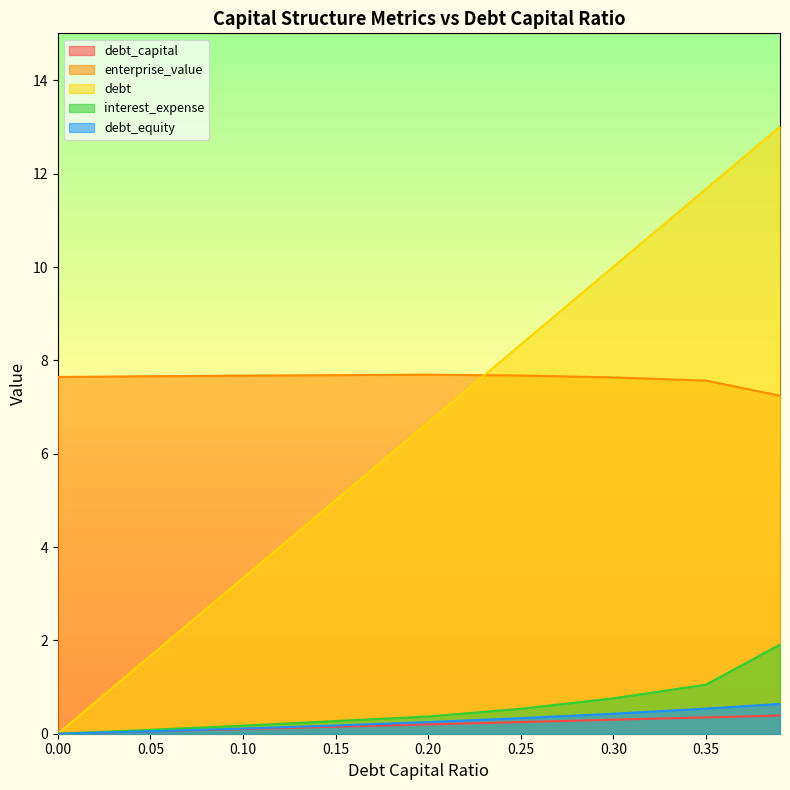

Reading left to right, transcribe all the data shown in this chart.

debt_capital: 0.0	0.1	0.1	0.1	0.2	0.2	0.3	0.3	0.4
enterprise_value: 7.6	7.7	7.7	7.7	7.7	7.7	7.6	7.6	7.2
debt: 0.0	1.7	3.3	5.0	6.7	8.3	10.0	11.7	13.0
interest_expense: 0.0	0.1	0.2	0.3	0.4	0.5	0.8	1.1	1.9
debt_equity: 0.0	0.1	0.1	0.2	0.2	0.3	0.4	0.5	0.6